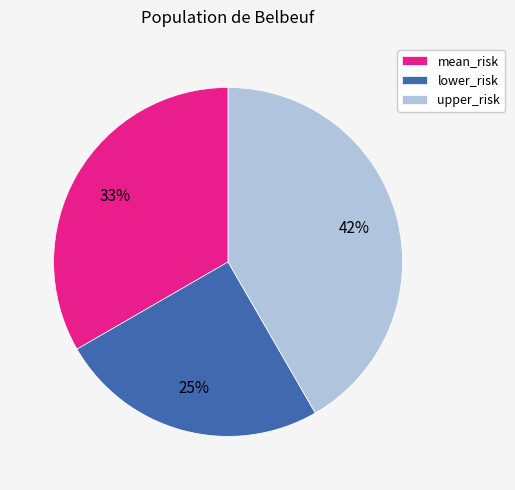

Which slice is the largest?

upper_risk